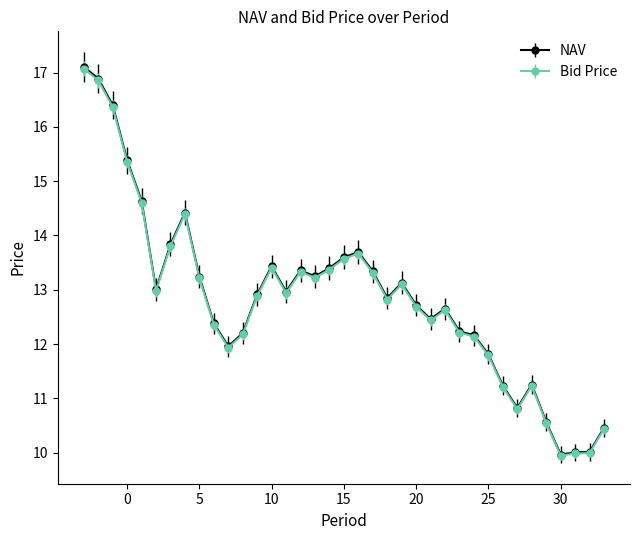

Which series has the widest spread of values?

NAV